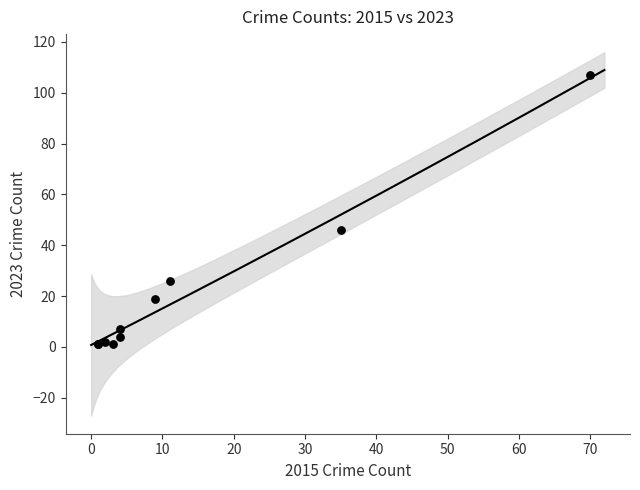

What Y value in the scatter plot is closest to 54?

46